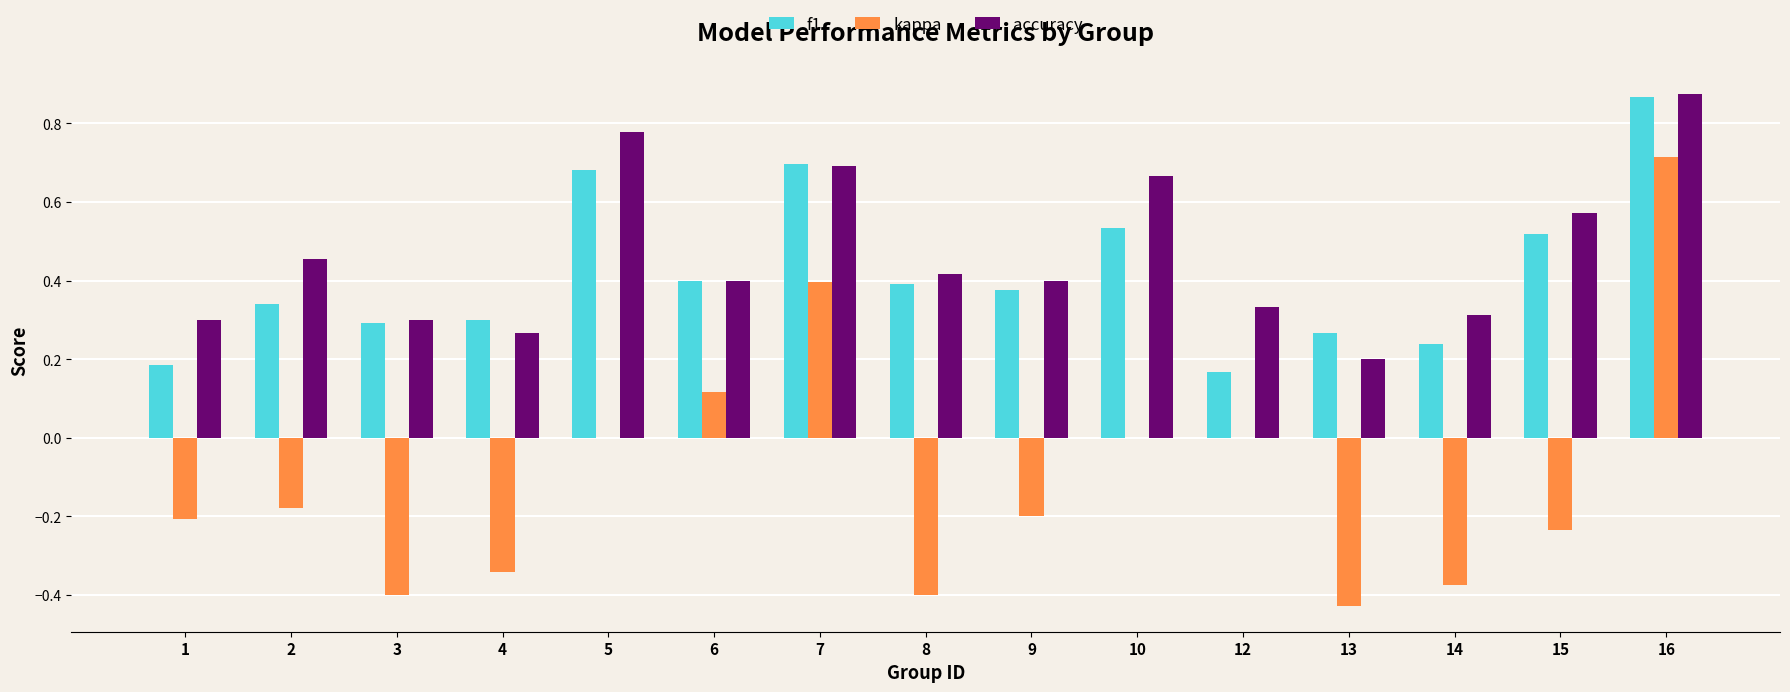

The value of accuracy at 16 is 1.3. True or false?

False